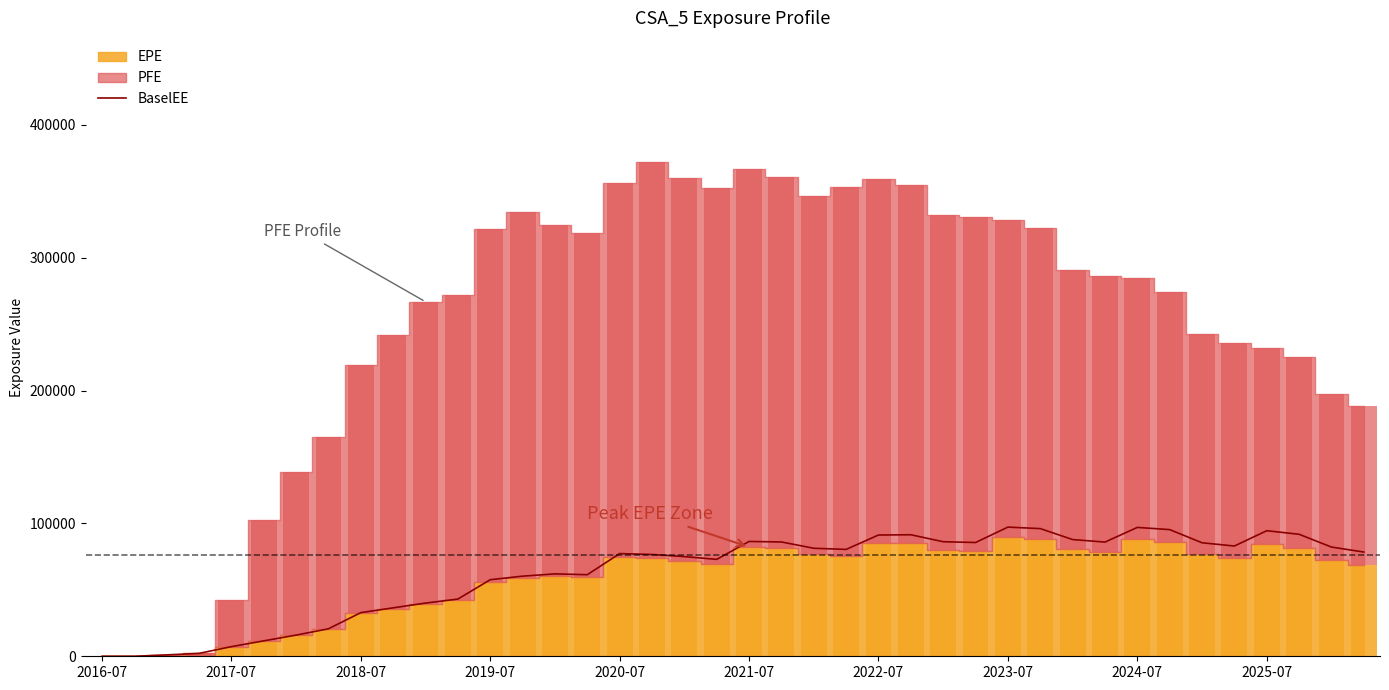

True or false: the data shows 77277.6 at 2020-07.

True